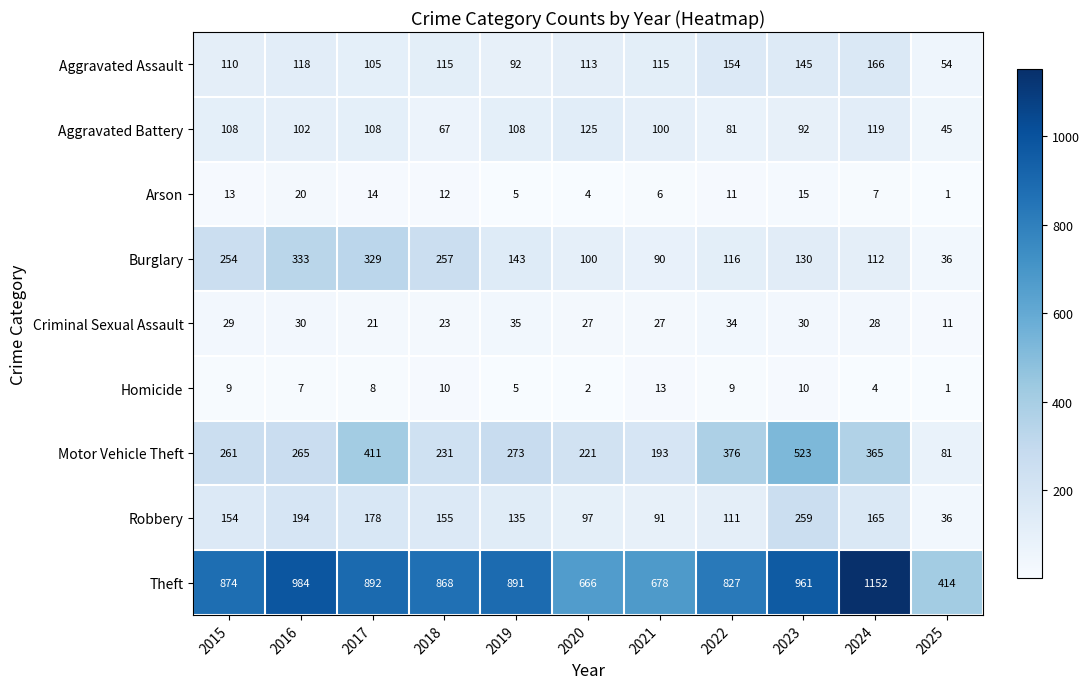

What is the difference between the highest and lowest values at 2017?

884